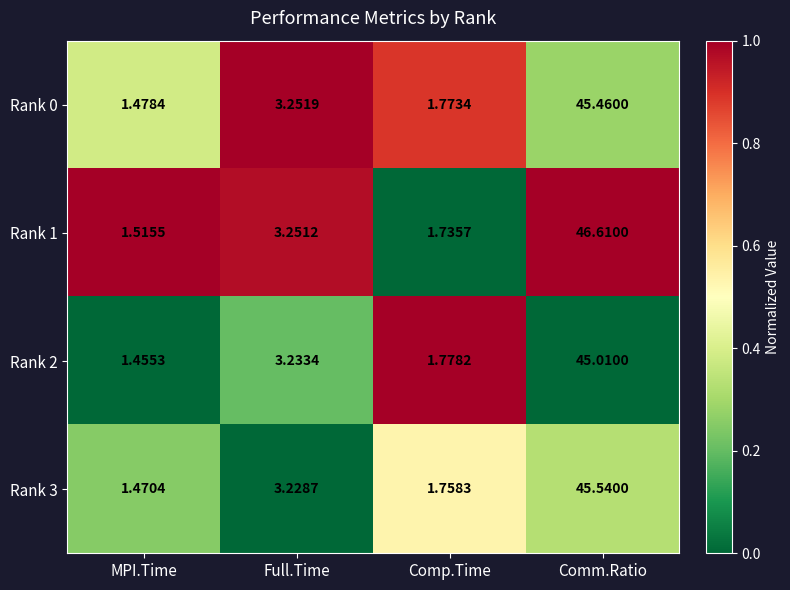

Which category has the highest value in the Rank 3 series?

Comm.Ratio